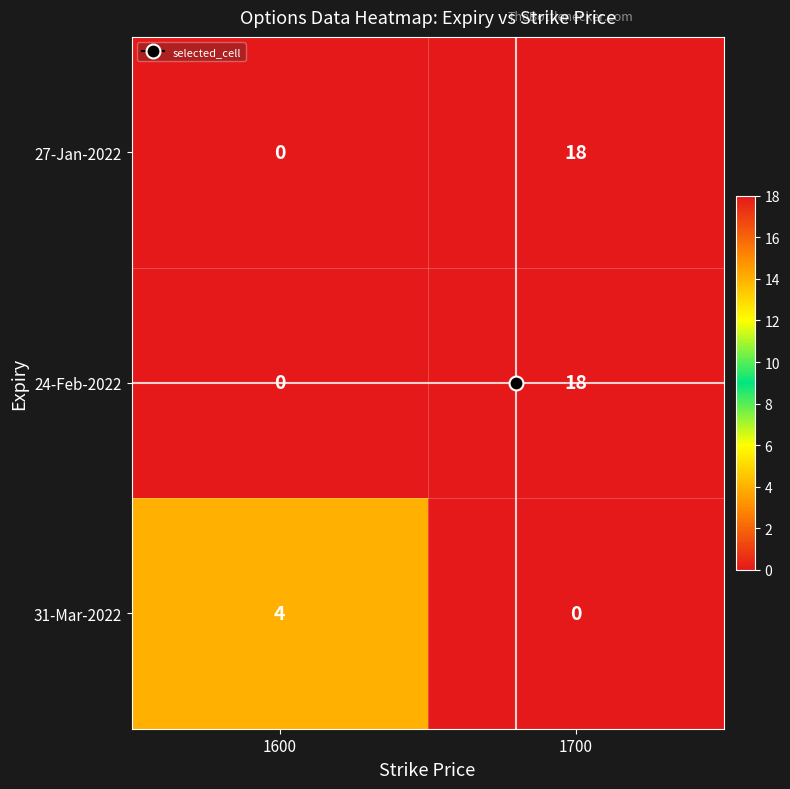

What is the total value across all series at 1700?

36